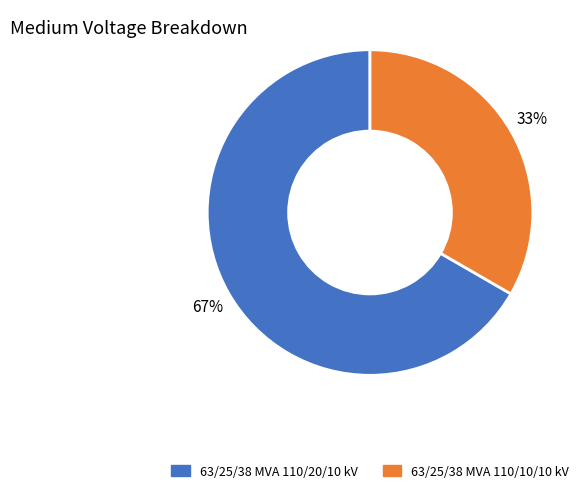

To the nearest percent, what is the combined percentage of 63/25/38 MVA 110/20/10 kV and 63/25/38 MVA 110/10/10 kV?

100%